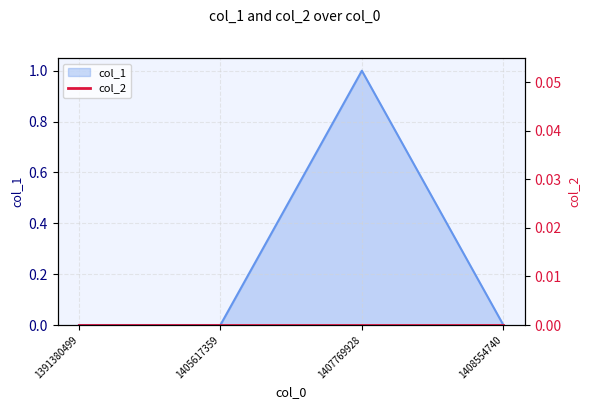

How many positive values are there?

1